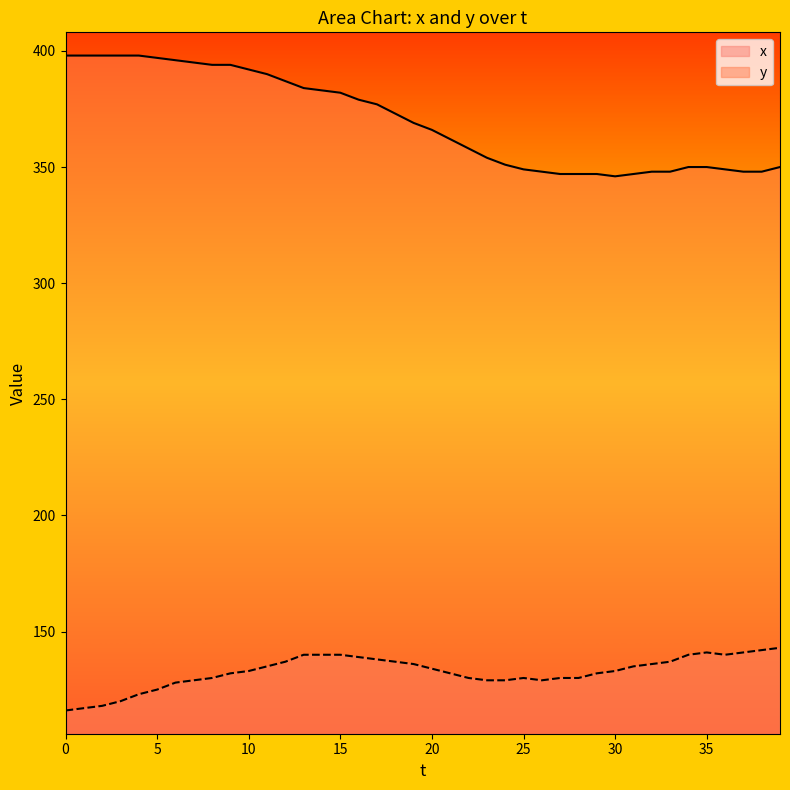

How many categories are shown in the chart?

40